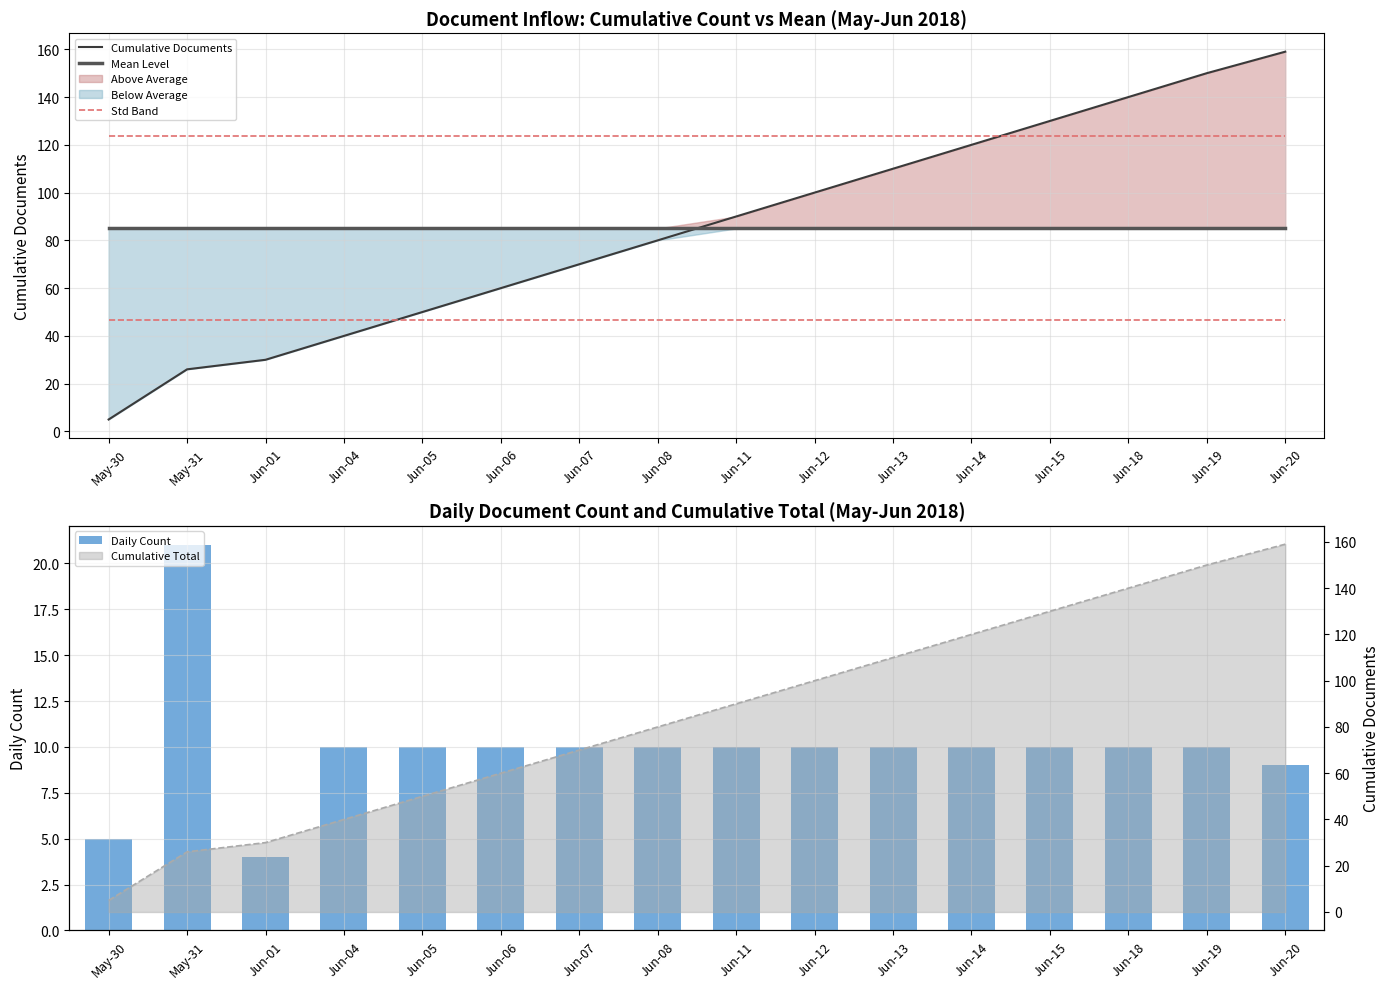

What is the difference between the Daily Count values at May-30 and Jun-05?

5.0